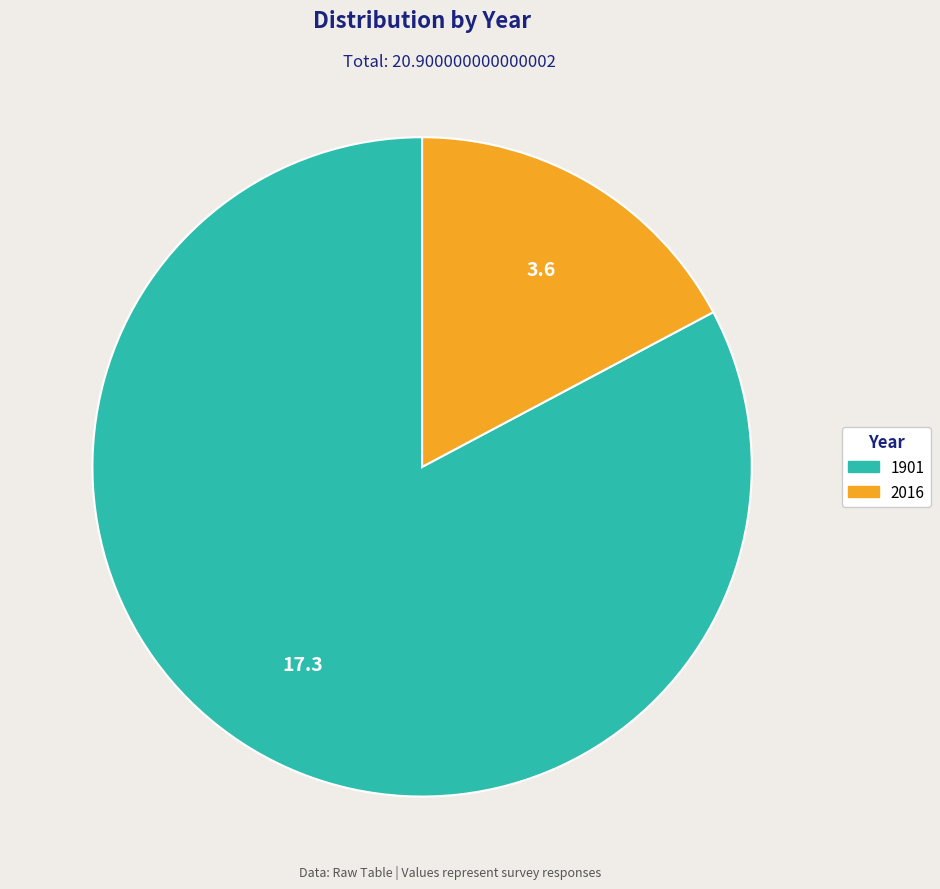

Which slice is the largest?

1901